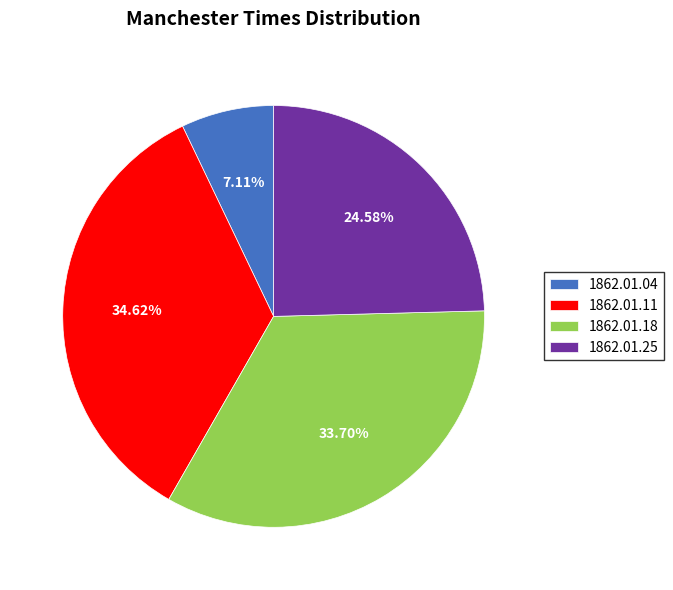

Which has a higher value, 1862.01.25 or 1862.01.11?

1862.01.11